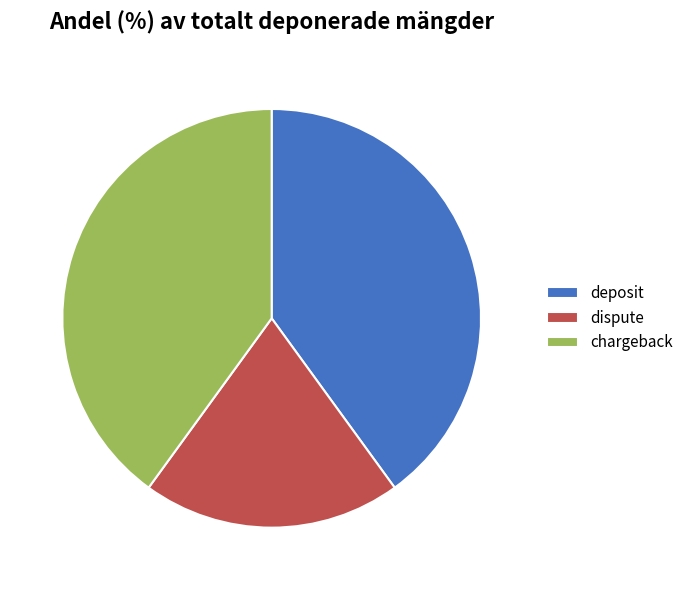

Is the sum of dispute and chargeback greater than half?

Yes